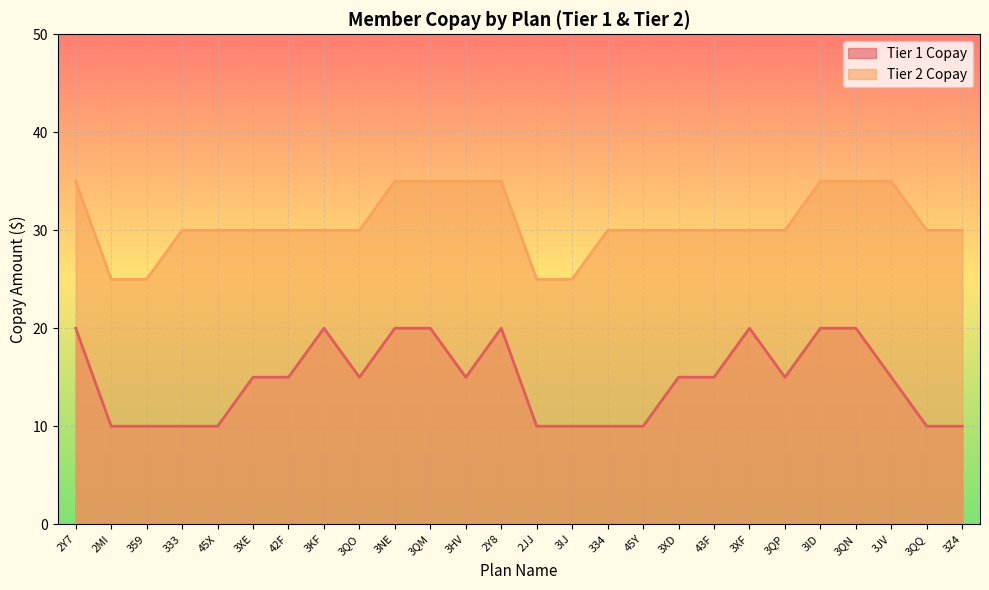

What is the value of the Tier 1 Copay point at the 21st from the left?

15